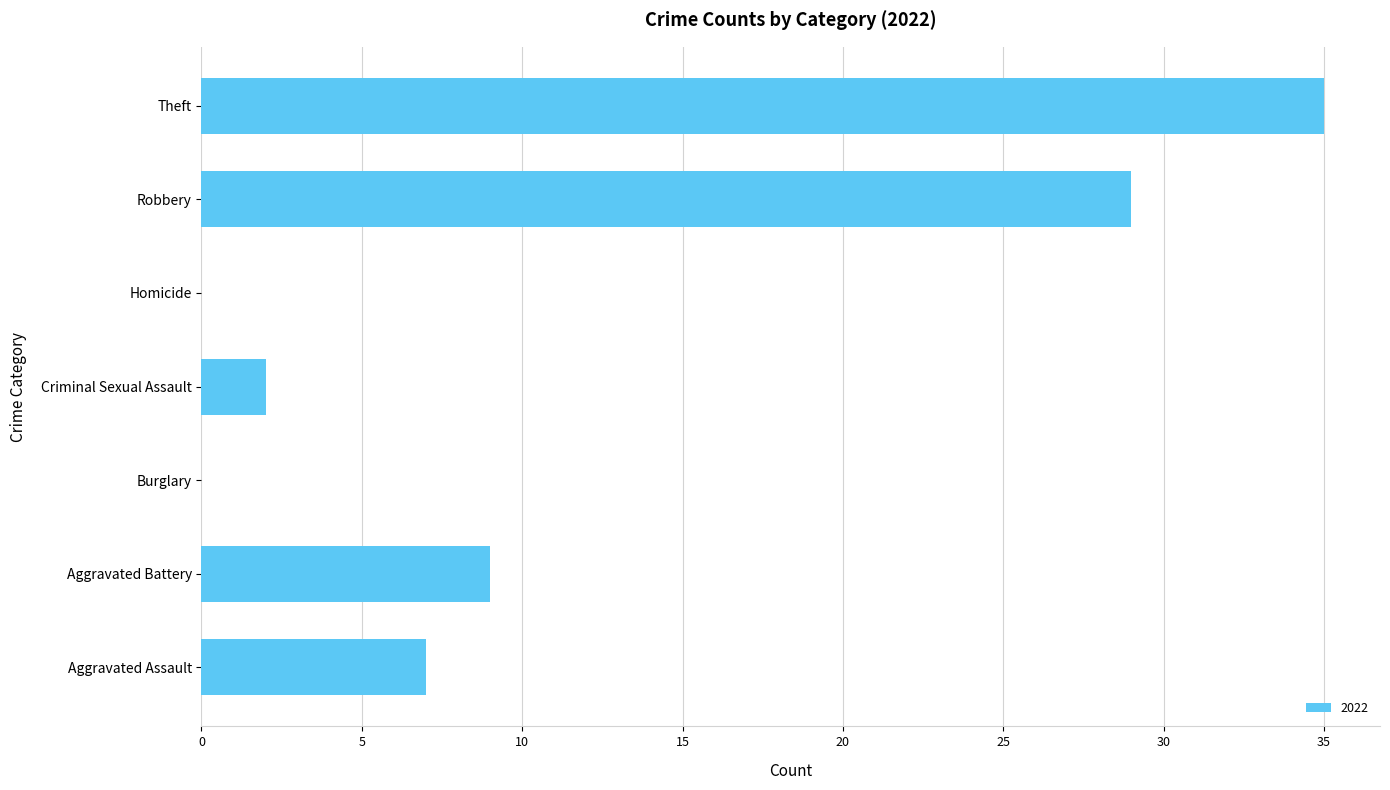

True or false: the data shows 0 at Burglary.

True